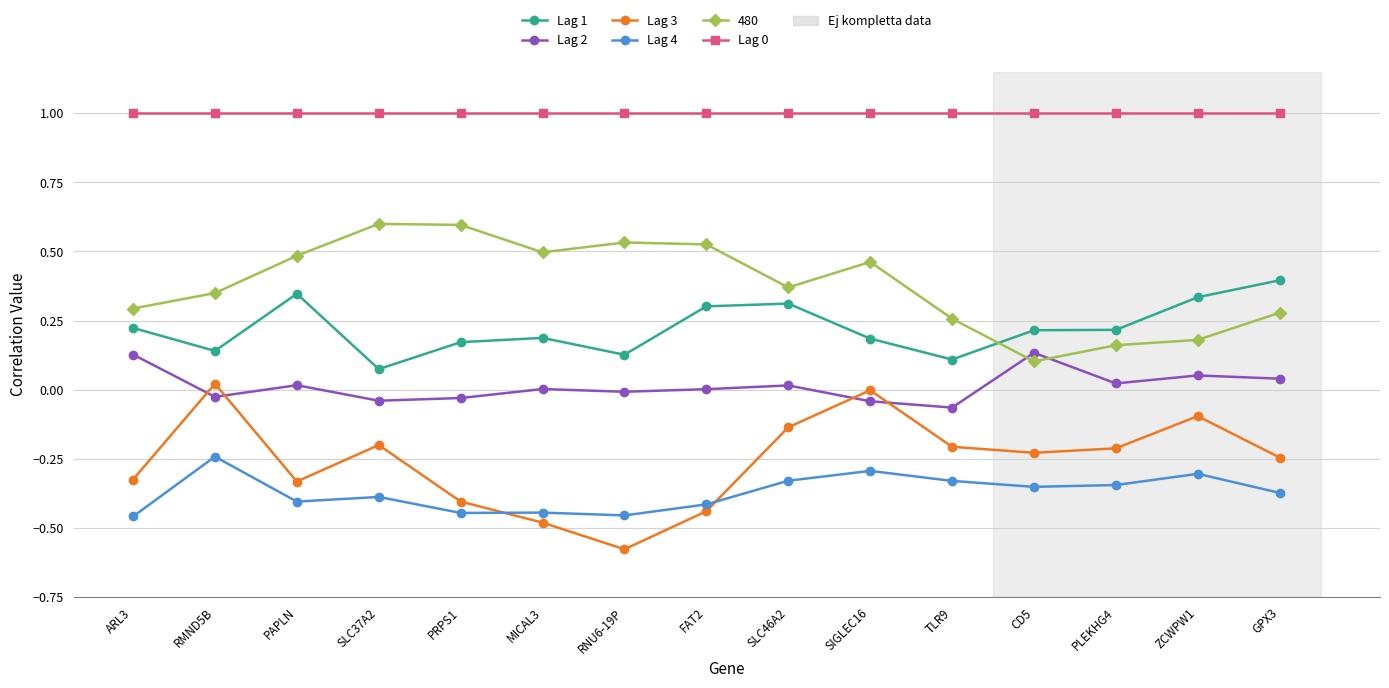

What is the label of the 1st point from the left?

ARL3